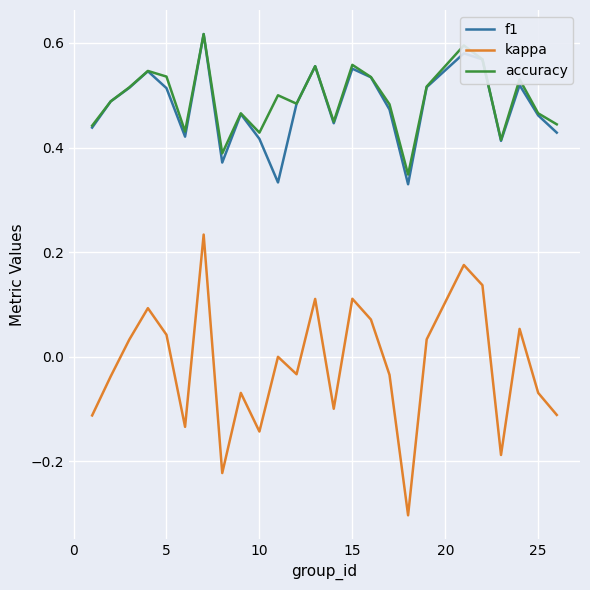

Is this an area chart (filled region under the line)?

No